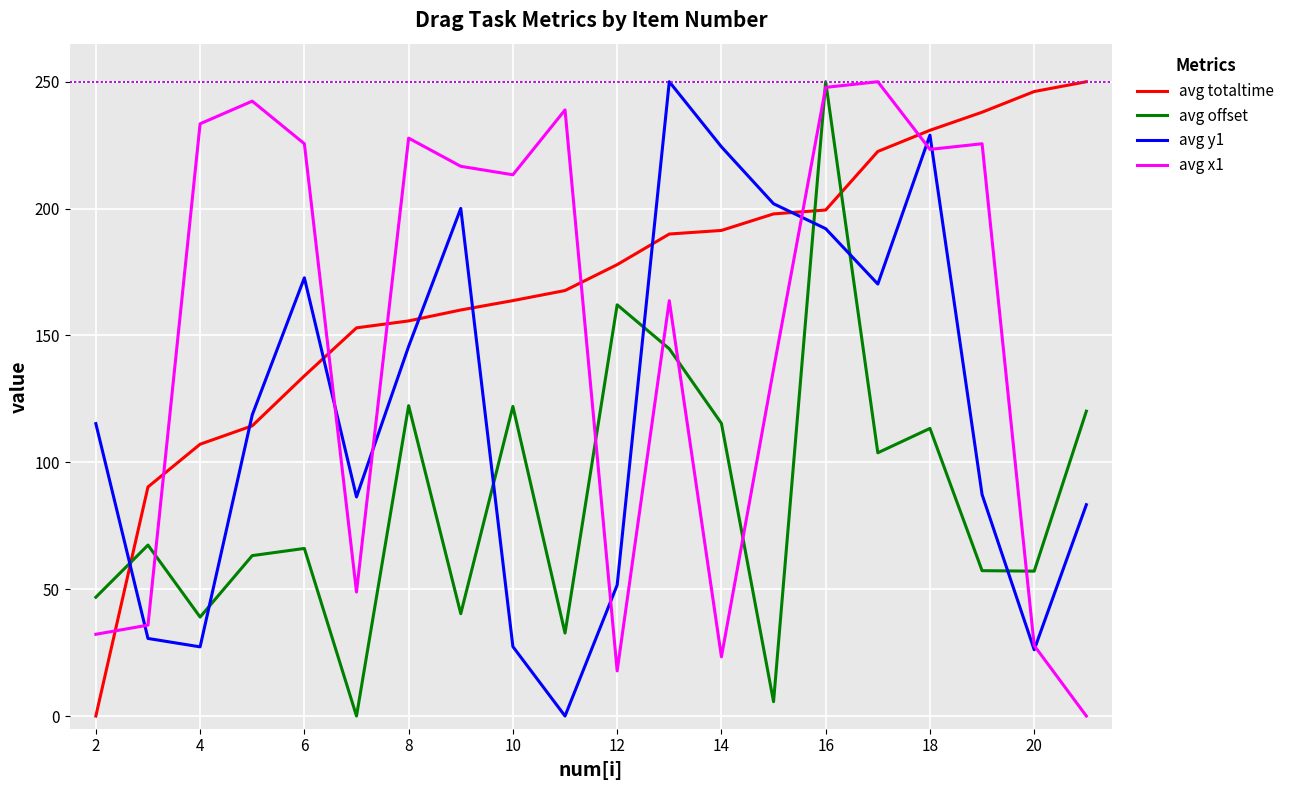

Which series has the largest total across all categories?

avg totaltime